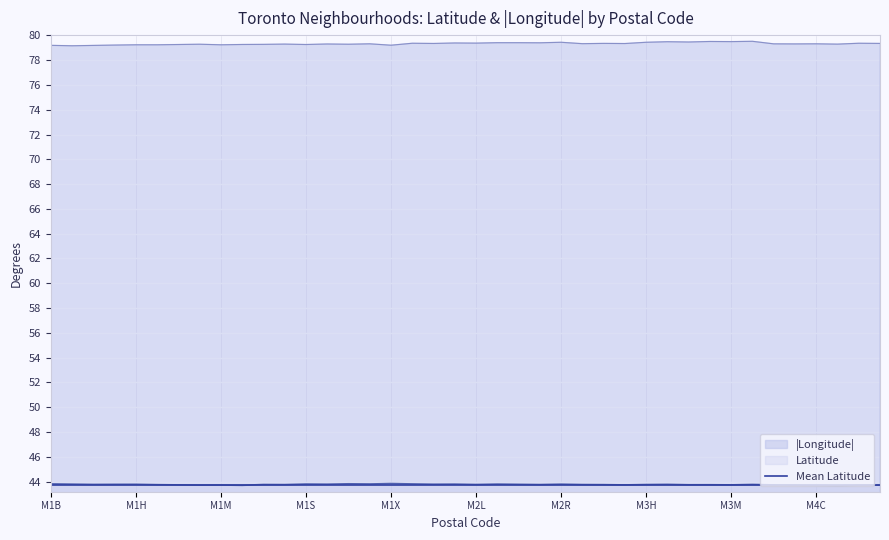

At which category does Longitude_abs reach its first local peak?

M1L